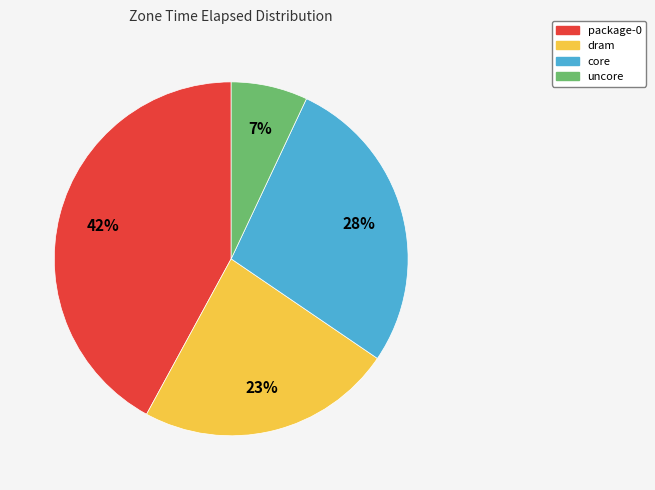

Which category has the biggest portion of the pie?

package-0